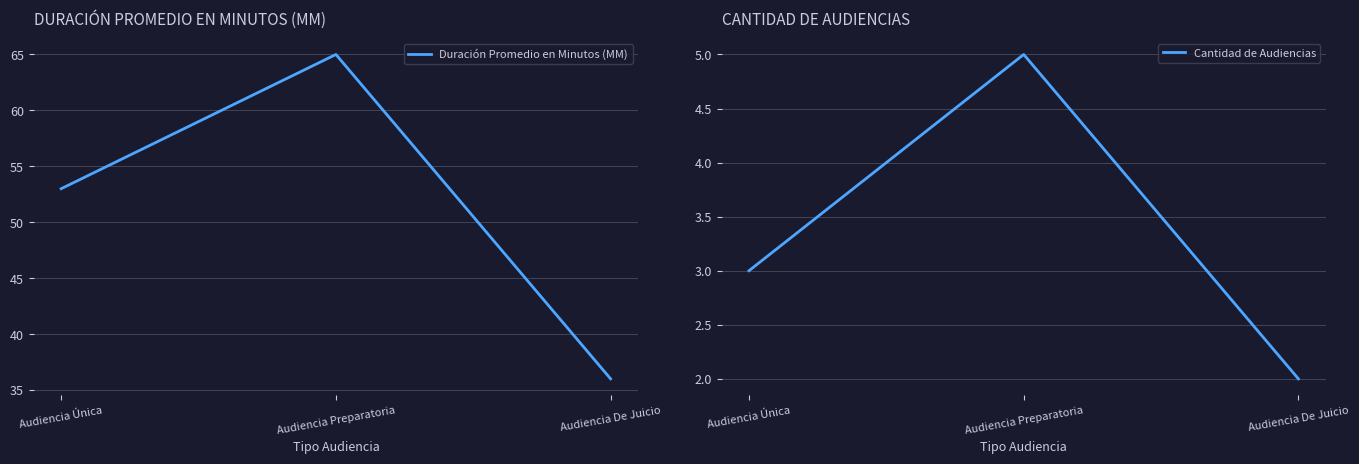

What is the minimum value shown in the chart?

2